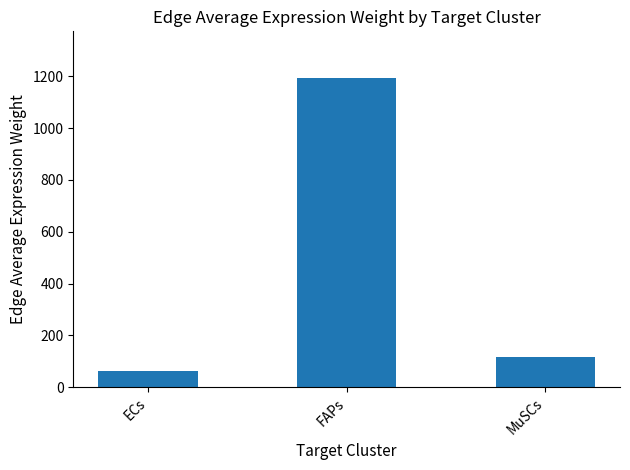

List the labels in order of value, largest first.

FAPs, MuSCs, ECs